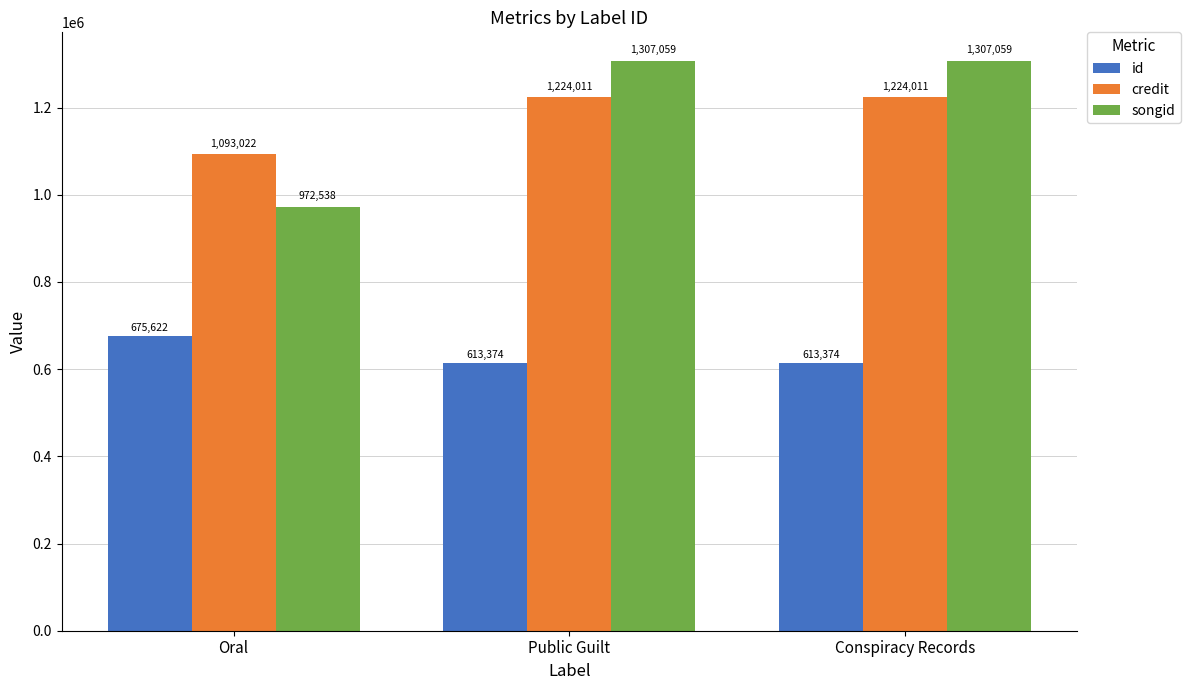

Does the chart contain any negative values?

No